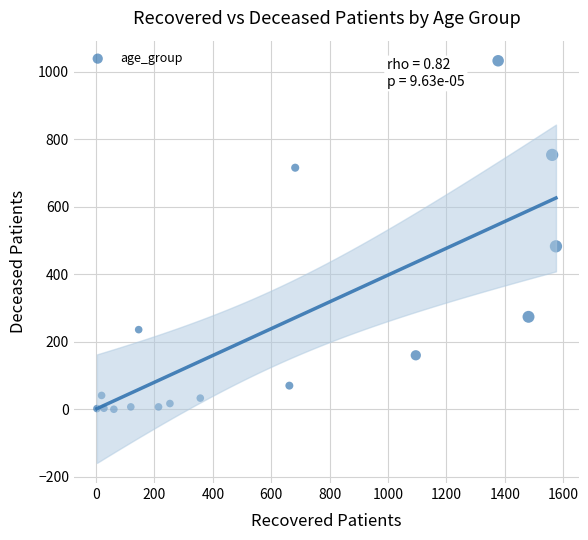

What is the range of Y values (max minus min)?

1033